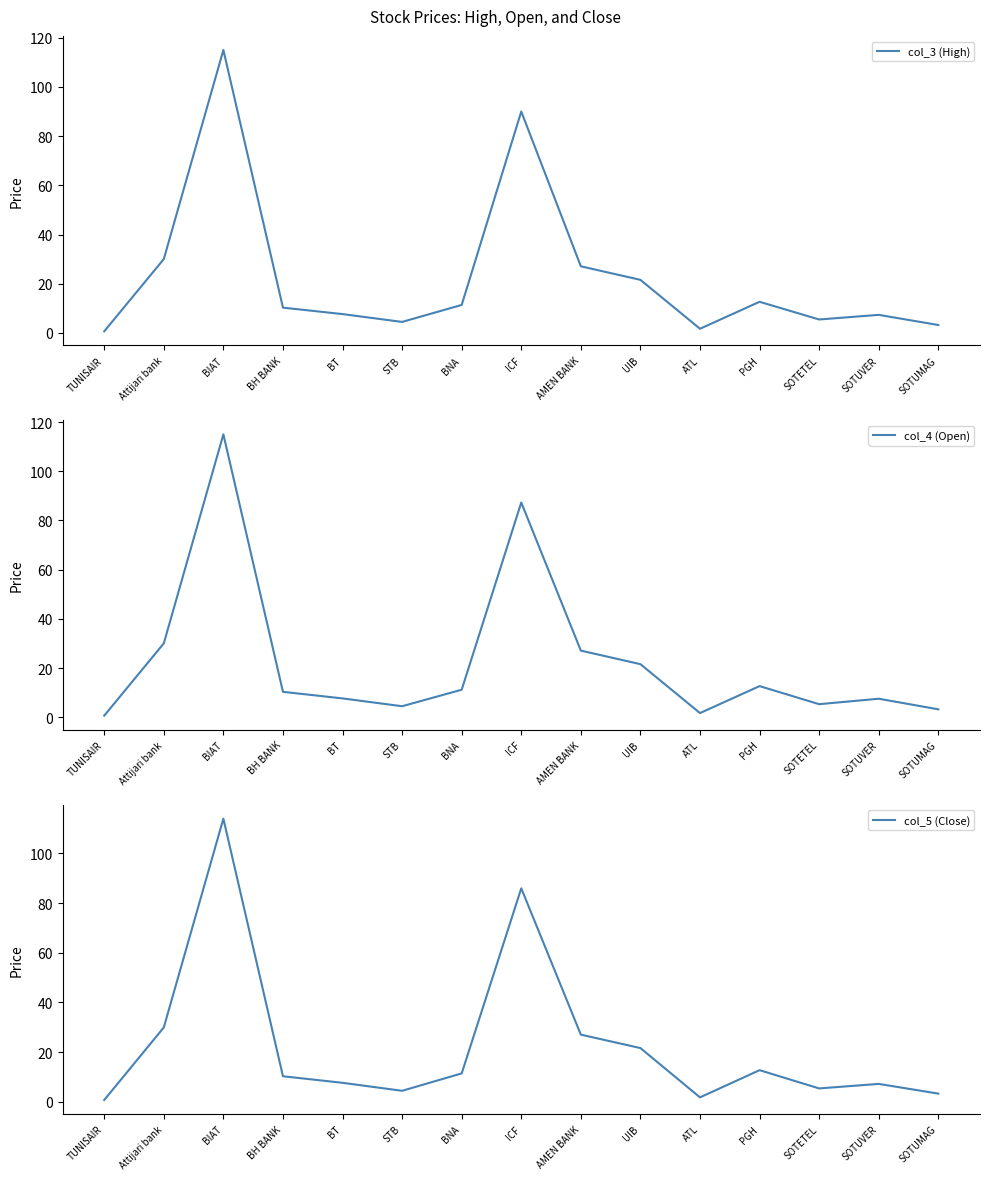

What is the greatest value displayed?

115.0